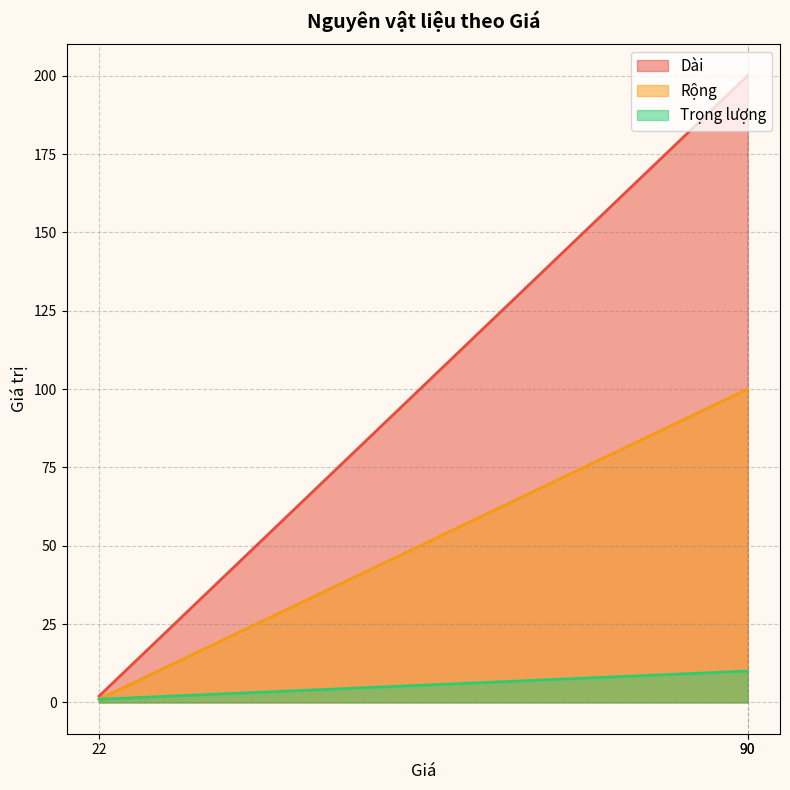

What is the maximum value for Trọng lượng?

10